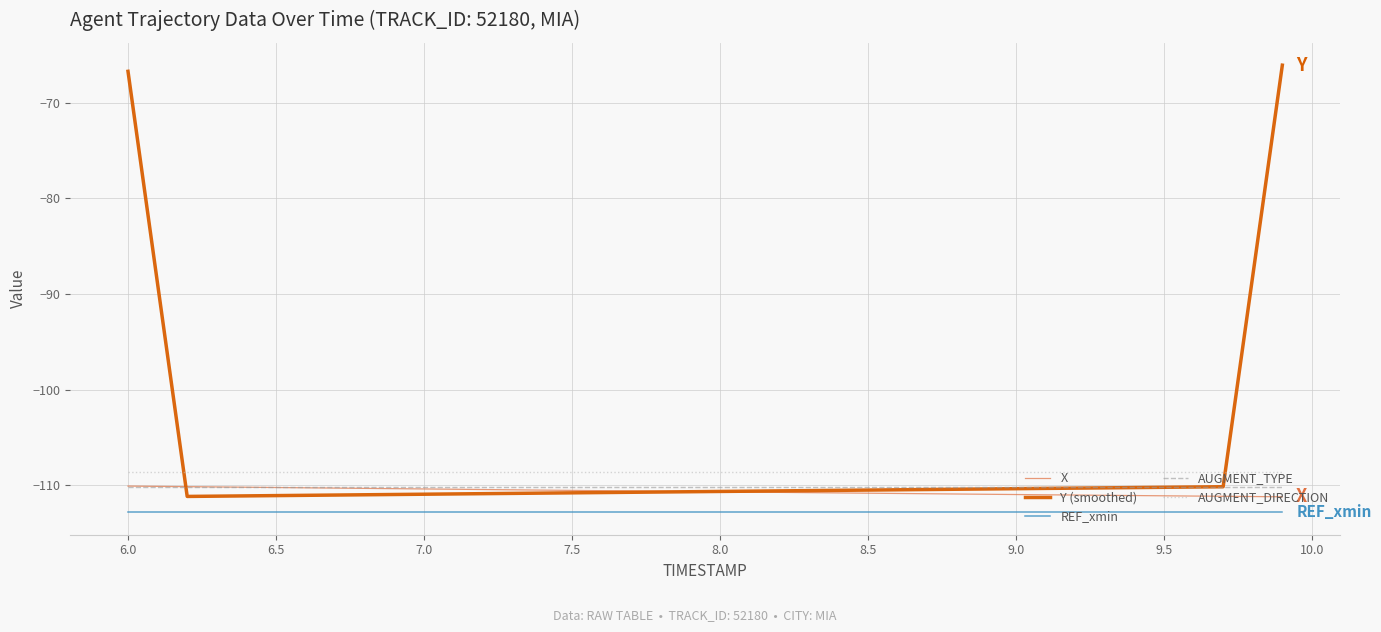

What is the maximum value shown in the chart?

-66.1